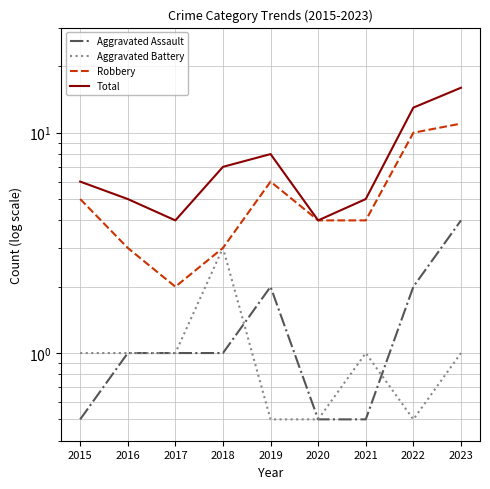

What is the average value of the Aggravated Battery series?

1.1